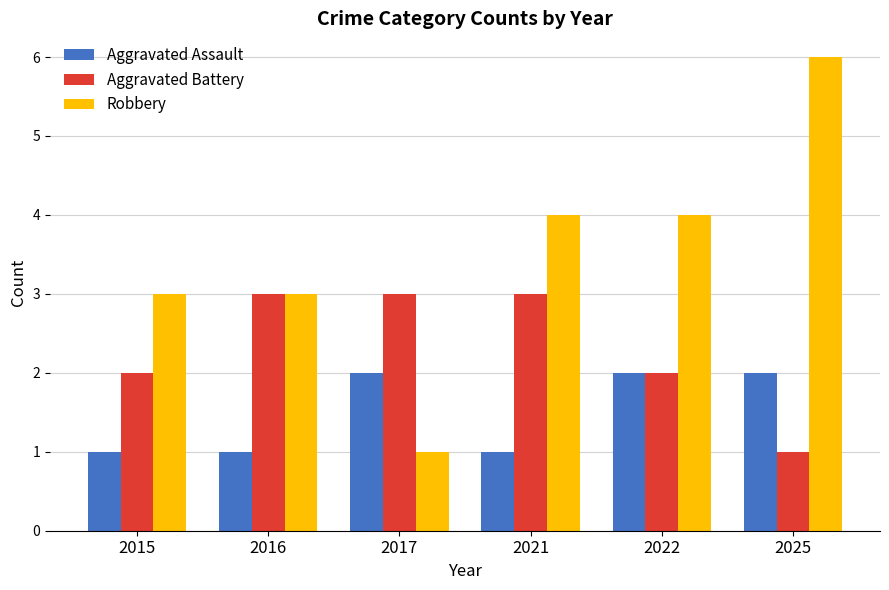

What is the value of the Robbery bar at the 4th from the left?

4